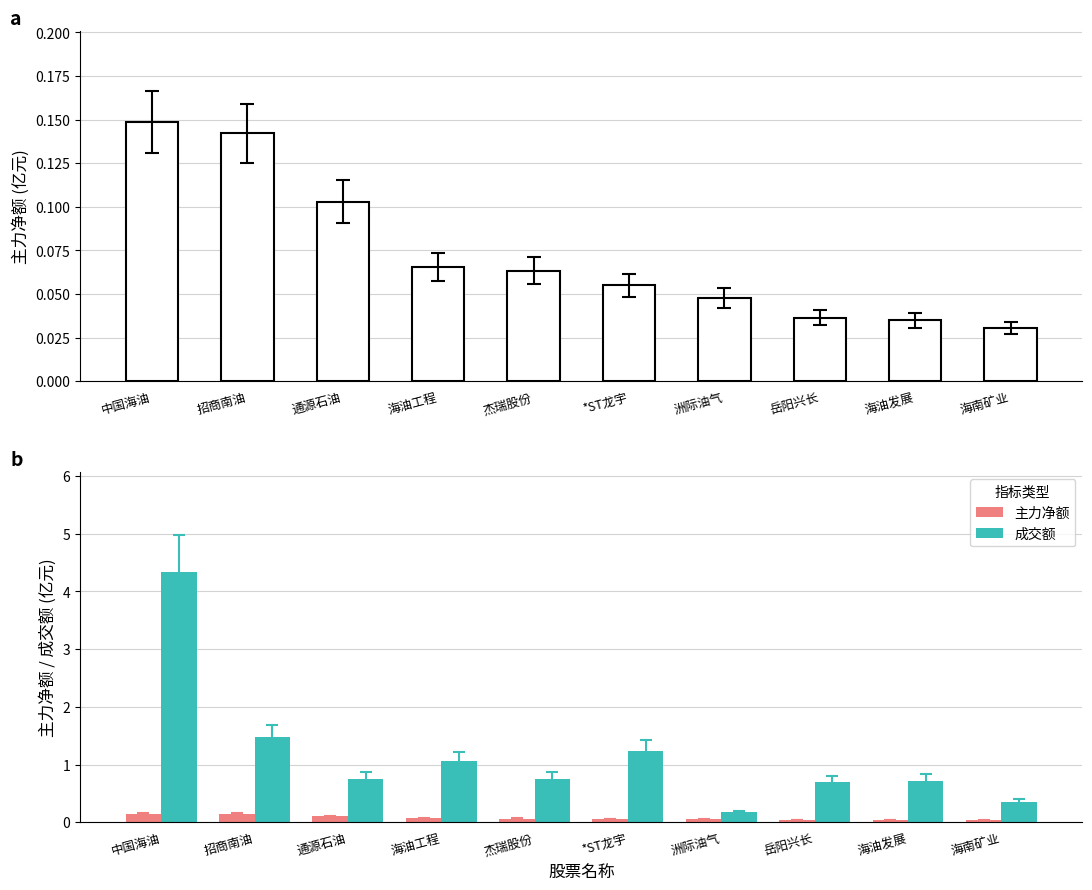

How many series are shown in this chart?

2